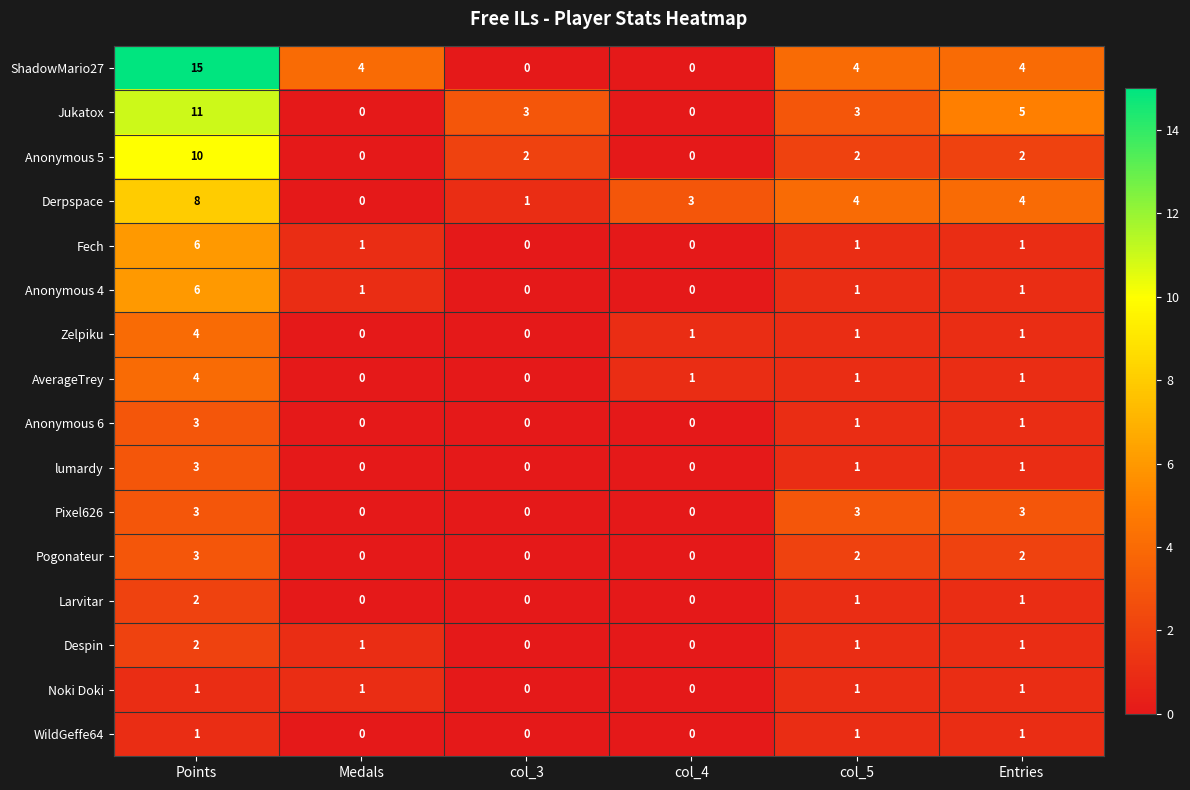

What is the sum of the ShadowMario27 values at Entries and col_5?

8